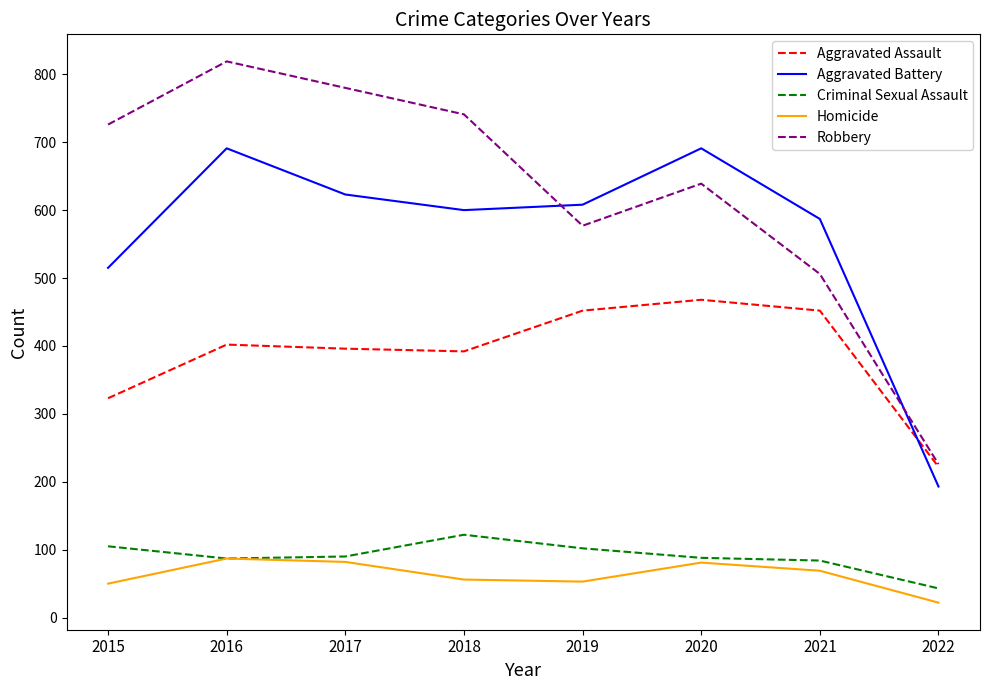

What is the sum of the Robbery values at 2019 and 2016?

1396